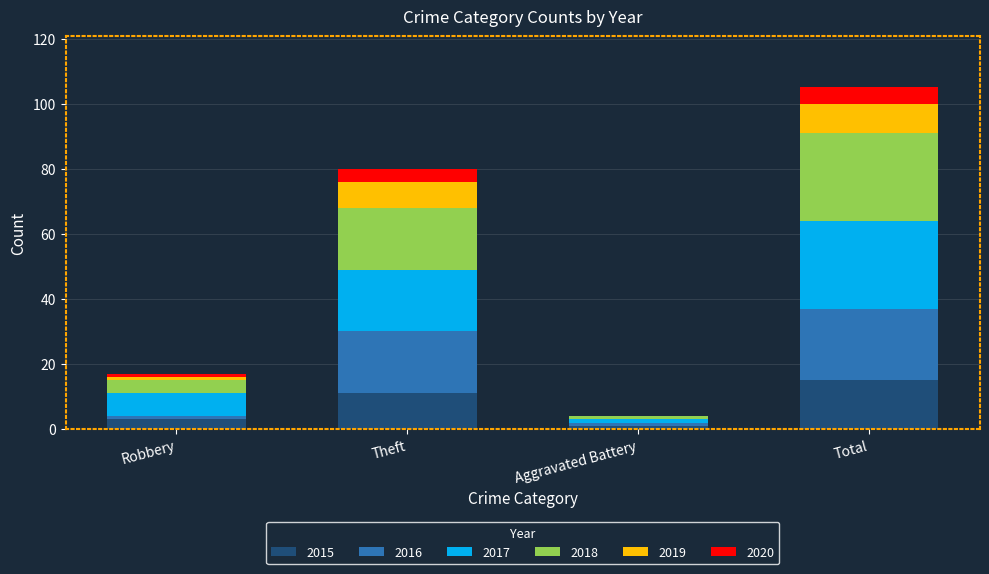

At which category is the sum across all series the highest?

Total